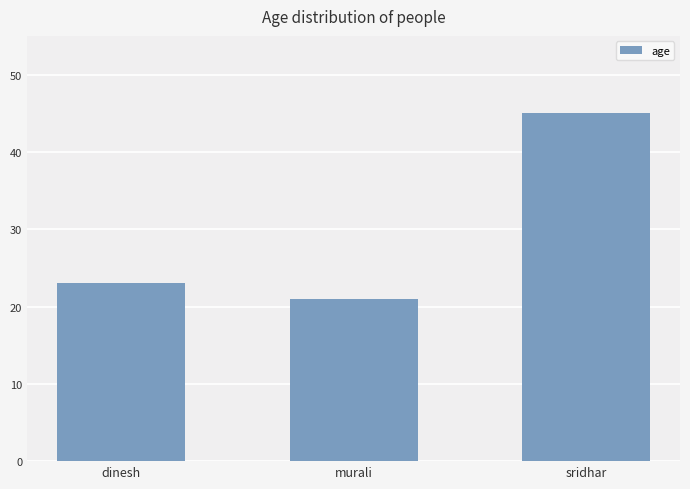

What is the average value?

30